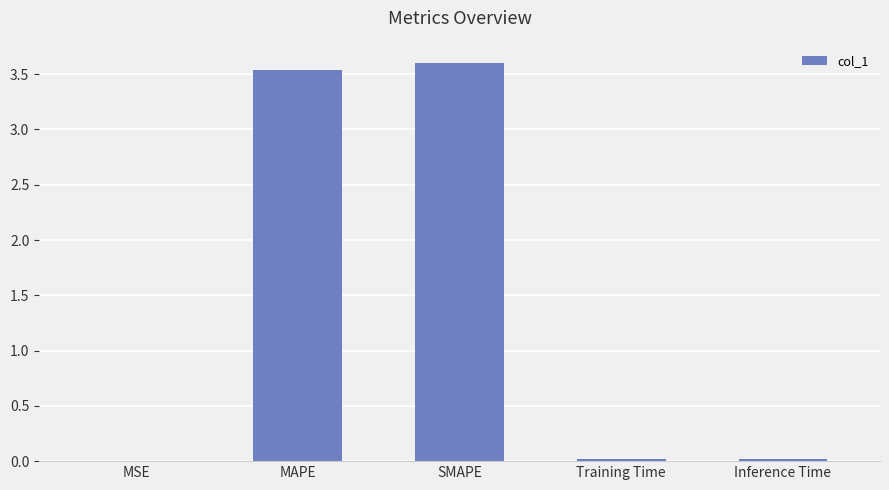

What is the sum of the values at SMAPE and MAPE?

7.1